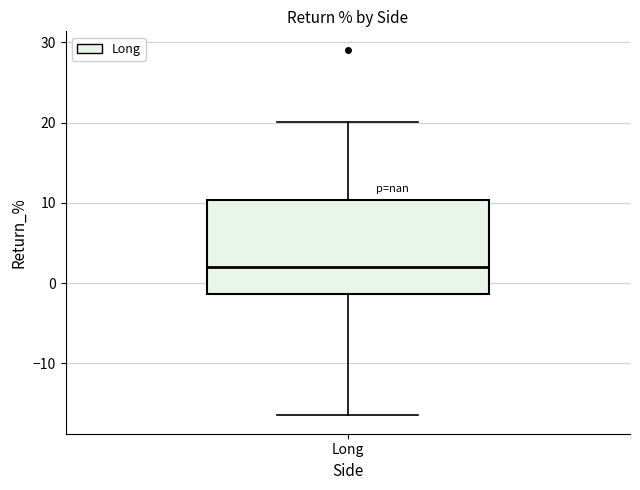

Transcribe this box plot: give where the median line is, the range the box spans, and where the two whiskers end, as read against the y-axis. The values are not printed on the chart, so give them approximately, as read against the axis.

median 2, box -1 to 10, whiskers -17 to 20